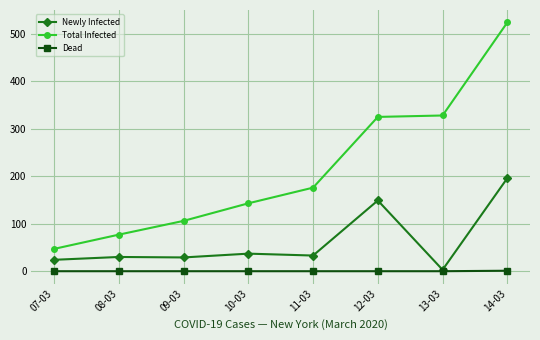

What is the average value of the Total Infected series?

216